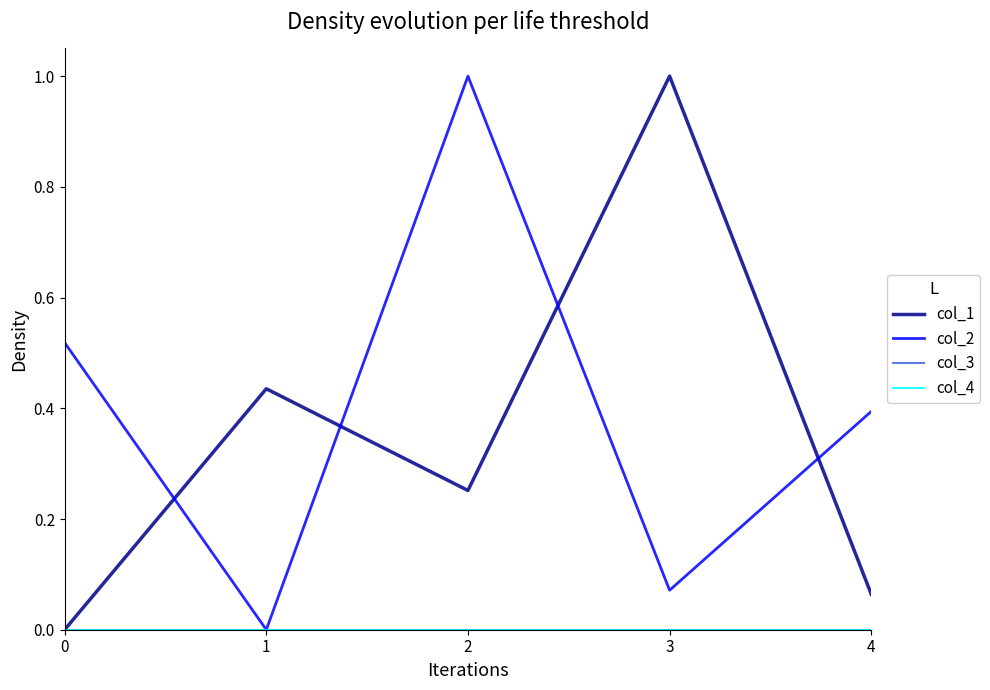

The value of col_4 at 3 is 0.0. True or false?

True